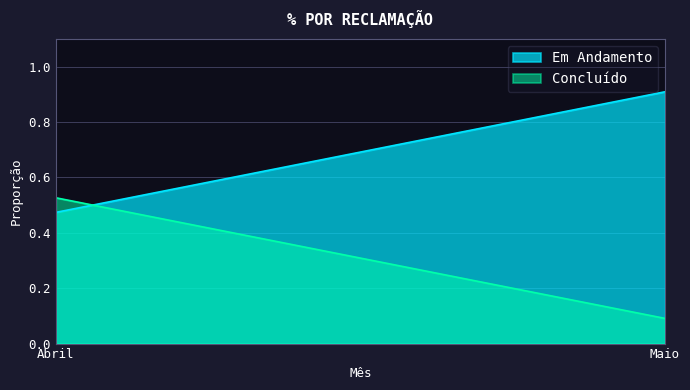

At how many categories does at least one series exceed 0?

2